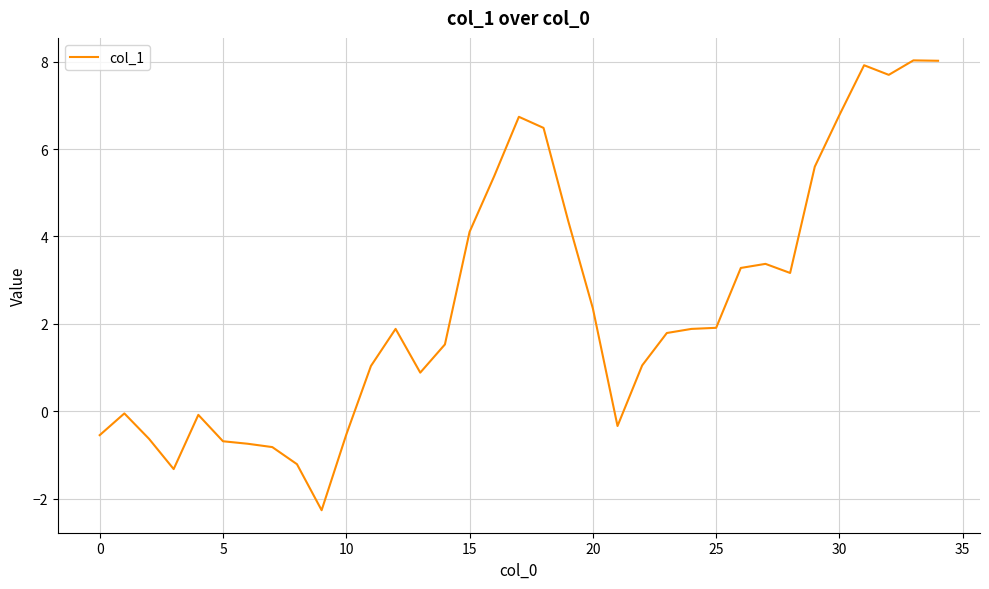

Does the chart display data point markers on the line(s)?

No